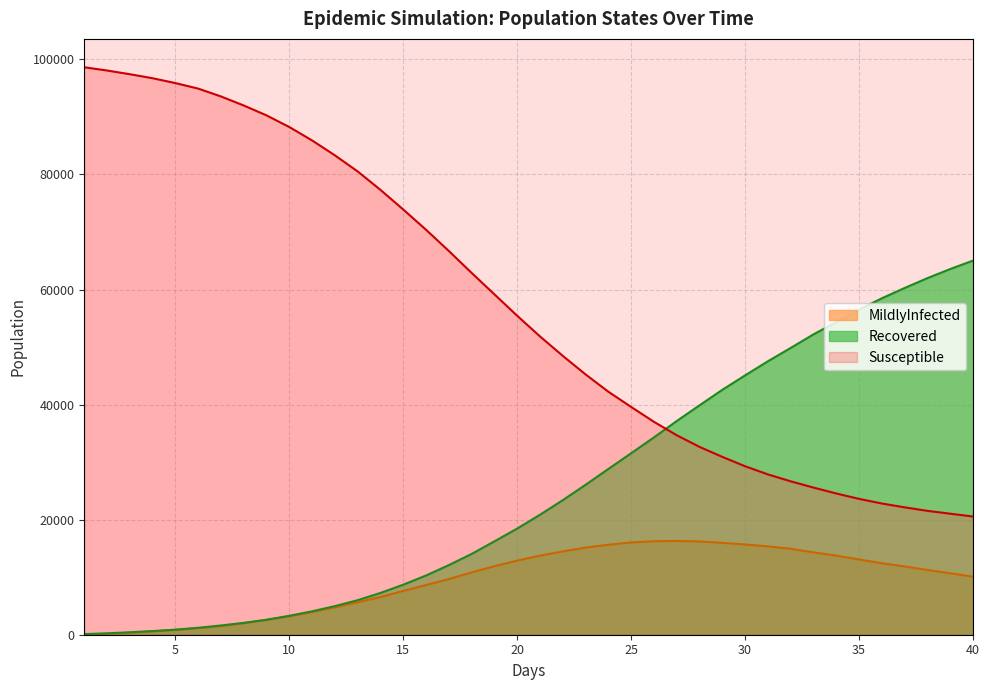

True or false: MildlyInfected has more than 0 points higher than both neighbors.

True